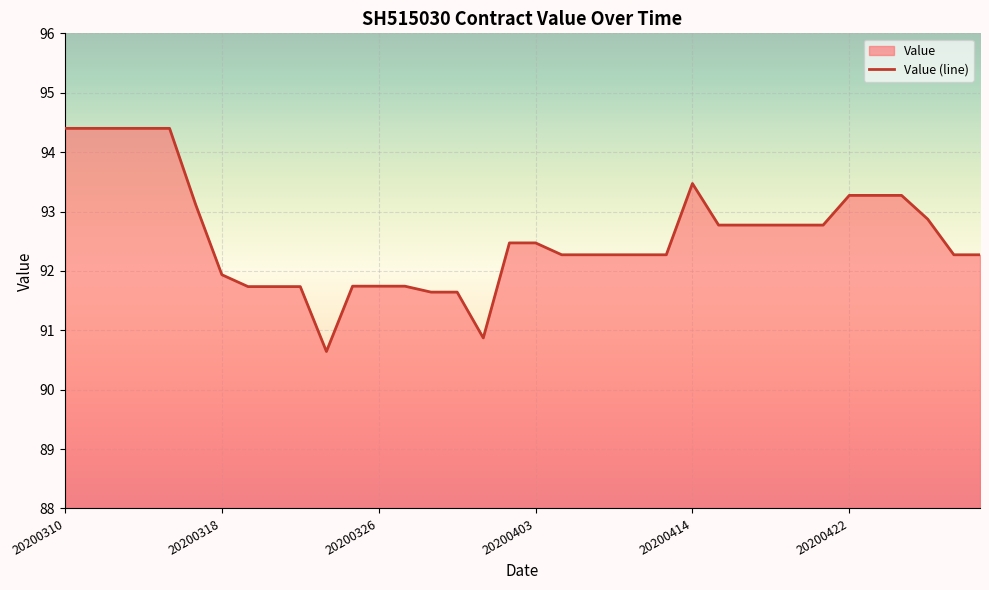

What is the difference between the maximum and minimum values?

3.8